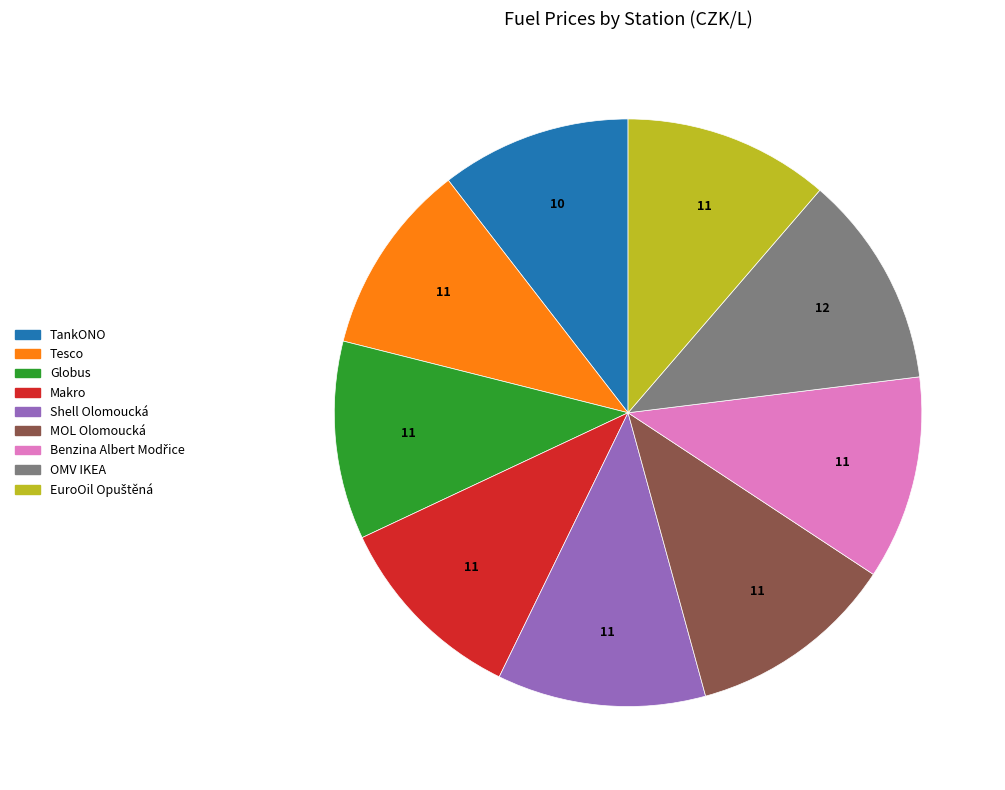

Is the sum of OMV IKEA and Shell Olomoucká greater than half?

No